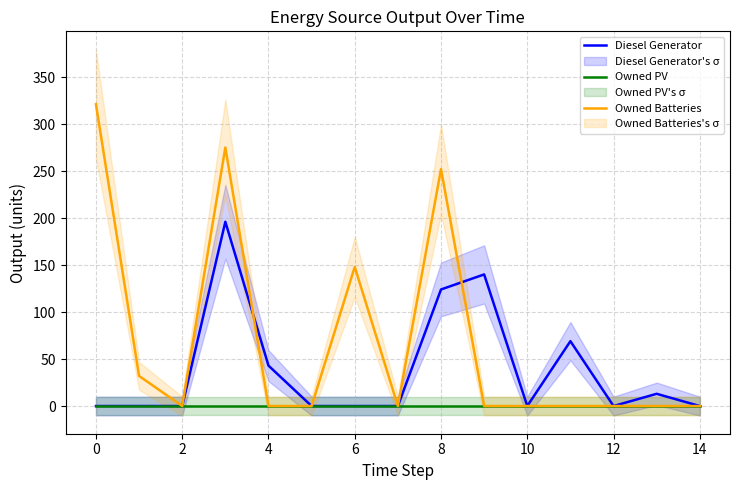

Which series has the widest spread of values?

Owned Batteries